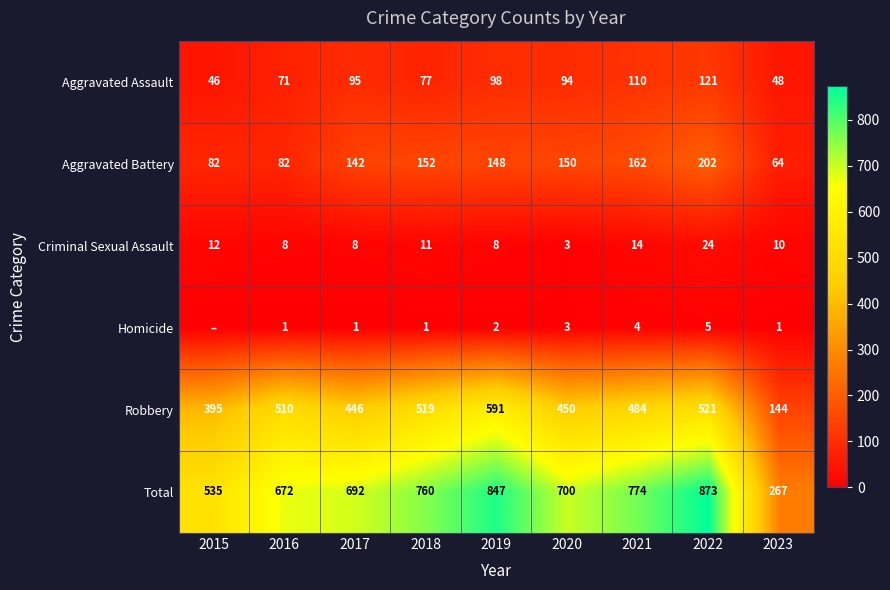

What is the difference between the highest and lowest values at 2019?

845